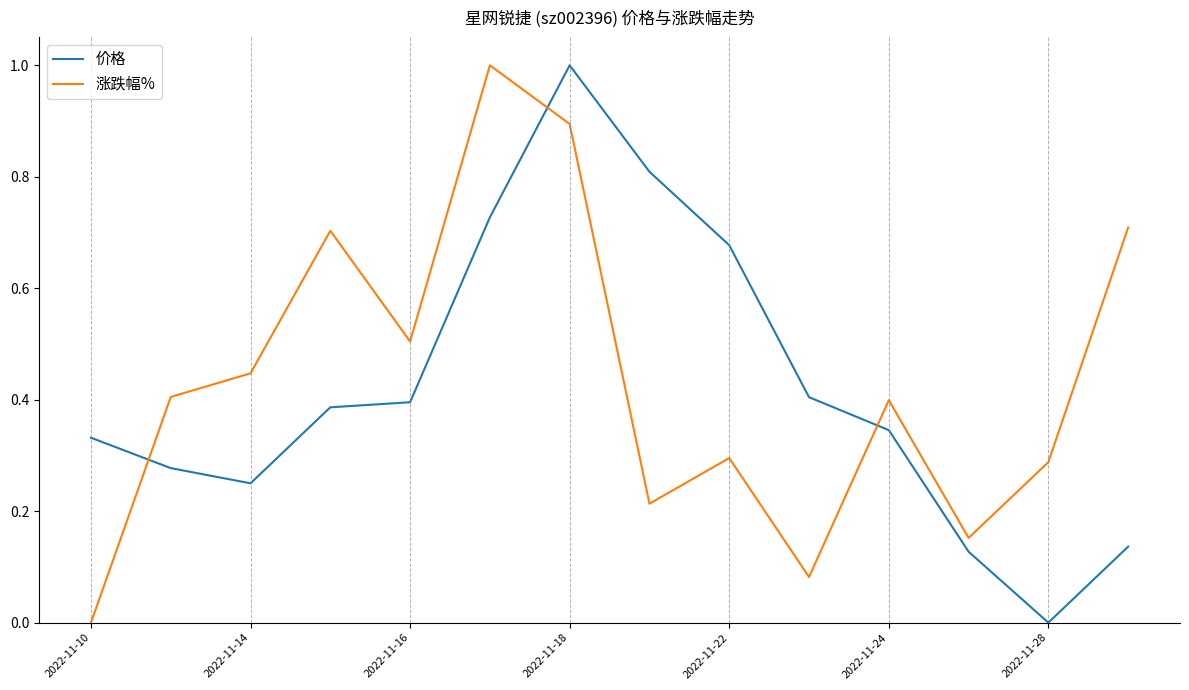

What is the highest value of the 价格 series?

1.0